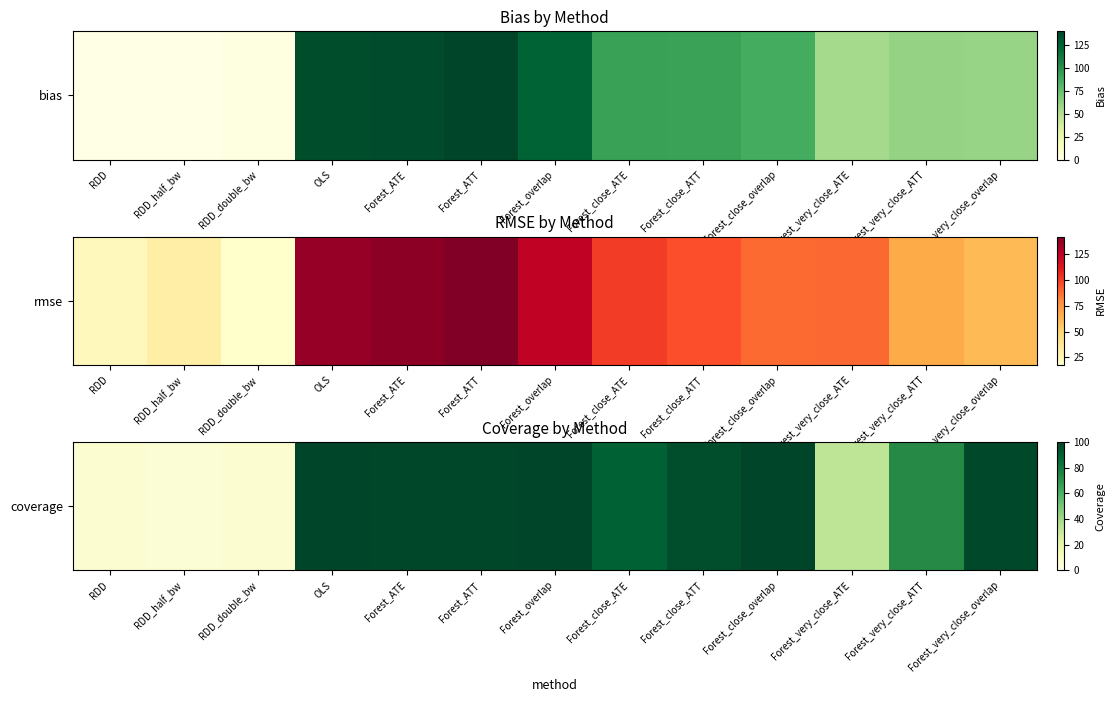

Between Forest_very_close_ATE and Forest_overlap, which is larger?

Forest_overlap